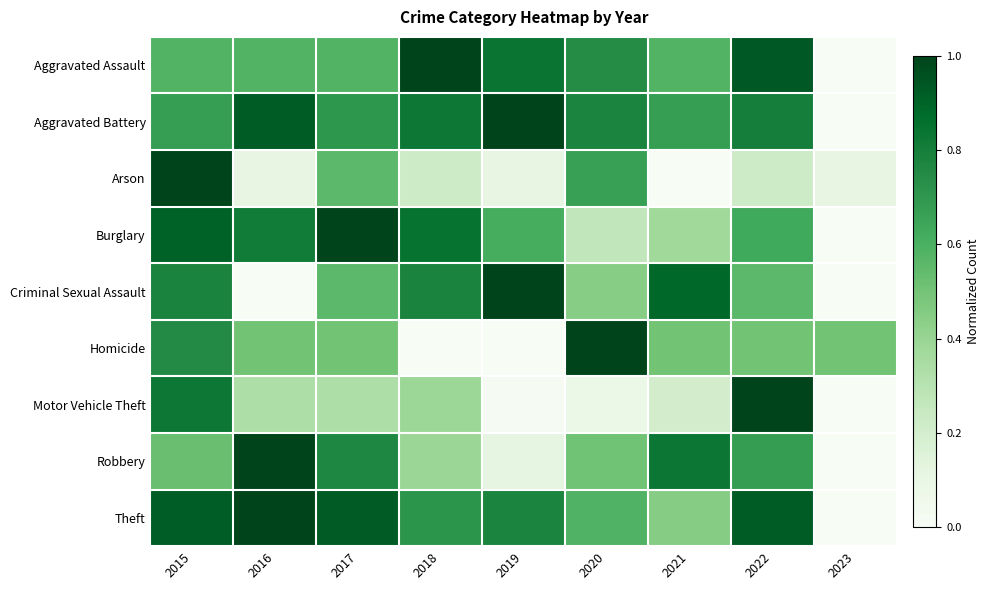

Reading left to right, list all the values displayed in this chart.

Aggravated Assault: 2015=0.6	2016=0.6	2017=0.6	2018=1.0	2019=0.8	2020=0.7	2021=0.6	2022=0.9	2023=0.0
Aggravated Battery: 2015=0.7	2016=0.9	2017=0.7	2018=0.8	2019=1.0	2020=0.8	2021=0.7	2022=0.8	2023=0.0
Arson: 2015=1.0	2016=0.1	2017=0.6	2018=0.2	2019=0.1	2020=0.7	2021=0.0	2022=0.2	2023=0.1
Burglary: 2015=0.9	2016=0.8	2017=1.0	2018=0.8	2019=0.6	2020=0.3	2021=0.4	2022=0.6	2023=0.0
Criminal Sexual Assault: 2015=0.8	2016=0.0	2017=0.6	2018=0.8	2019=1.0	2020=0.4	2021=0.9	2022=0.6	2023=0.0
Homicide: 2015=0.8	2016=0.5	2017=0.5	2018=0.0	2019=0.0	2020=1.0	2021=0.5	2022=0.5	2023=0.5
Motor Vehicle Theft: 2015=0.8	2016=0.3	2017=0.3	2018=0.4	2019=0.0	2020=0.1	2021=0.2	2022=1.0	2023=0.0
Robbery: 2015=0.5	2016=1.0	2017=0.8	2018=0.4	2019=0.1	2020=0.5	2021=0.8	2022=0.7	2023=0.0
Theft: 2015=0.9	2016=1.0	2017=0.9	2018=0.7	2019=0.8	2020=0.6	2021=0.4	2022=0.9	2023=0.0